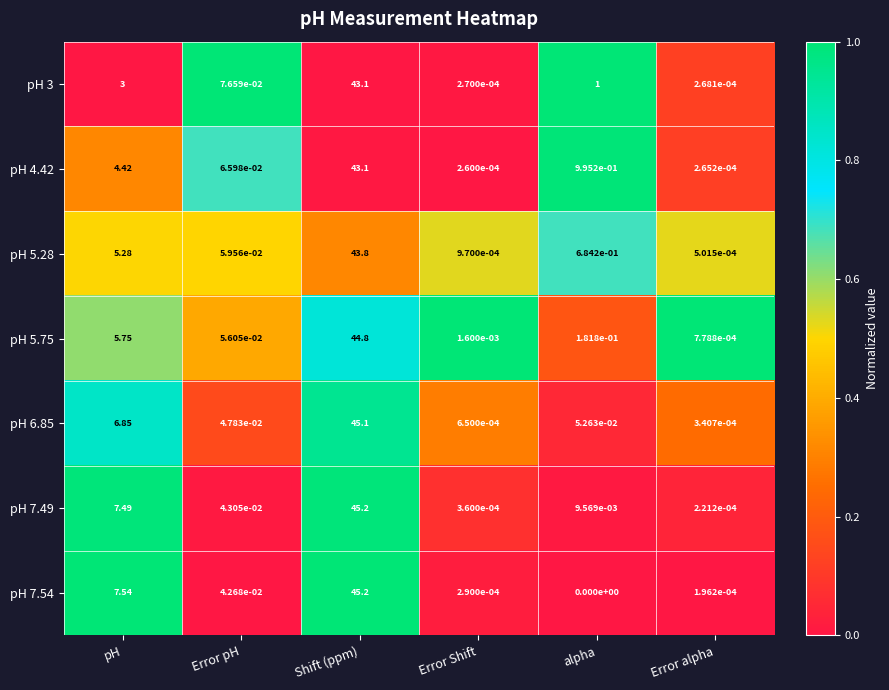

Rank the categories by pH 6.85 value from lowest to highest.

Error alpha, Error Shift, Error pH, alpha, pH, Shift (ppm)